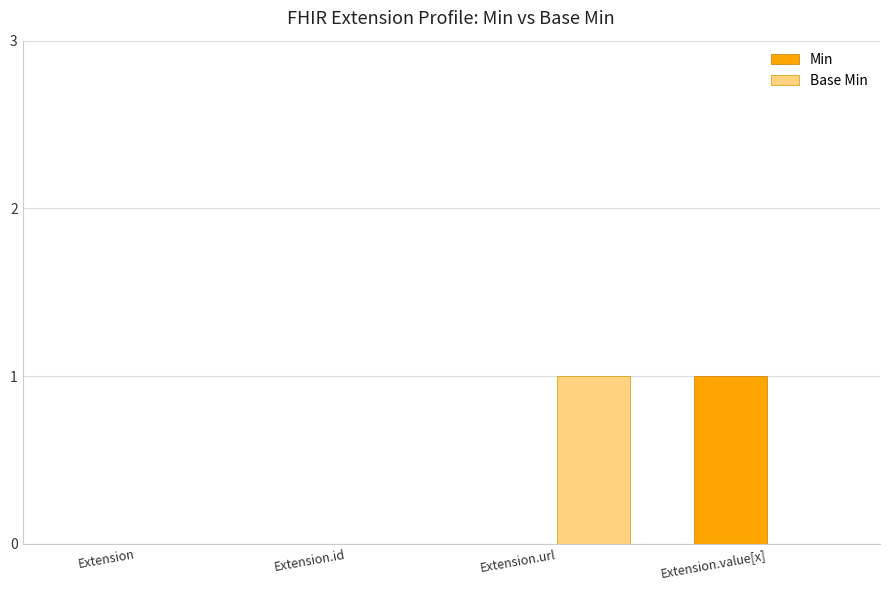

Which series changed the most between Extension and Extension.value[x]?

Min